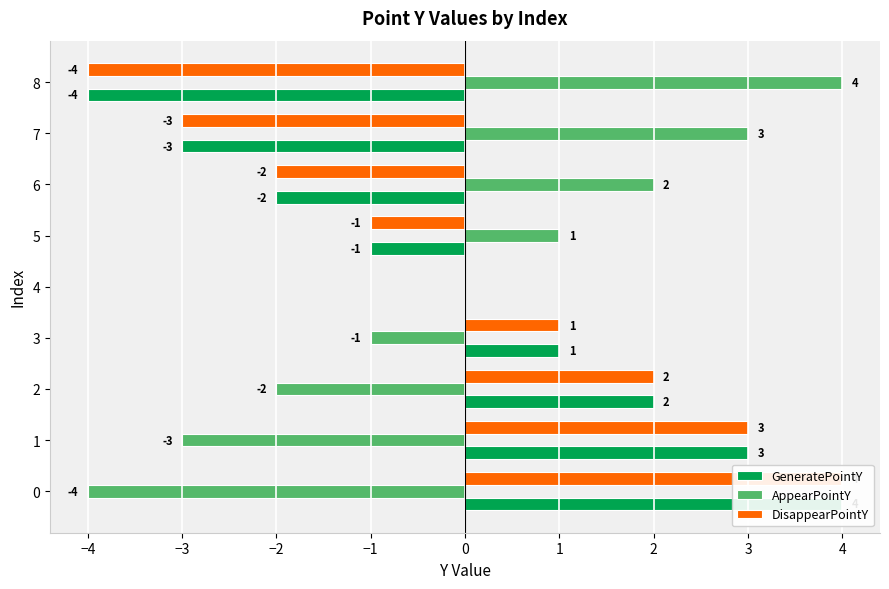

Count the GeneratePointY values in the range -2 to 2.

5